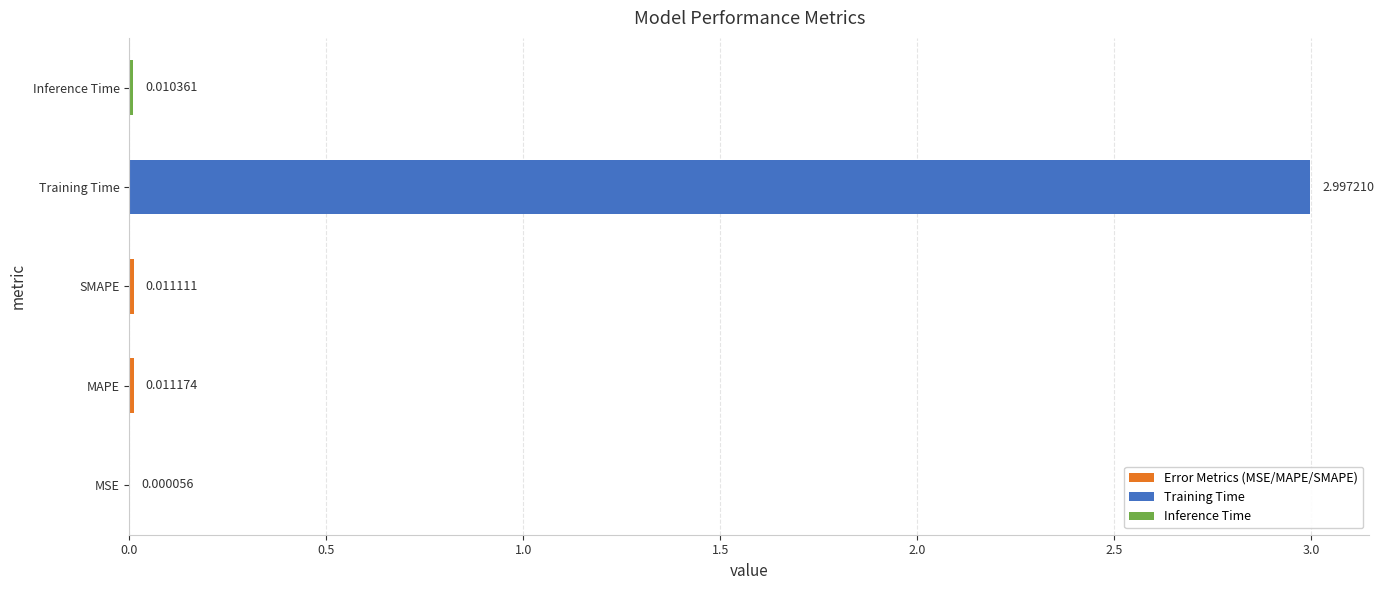

What is the sum of all values?

3.0